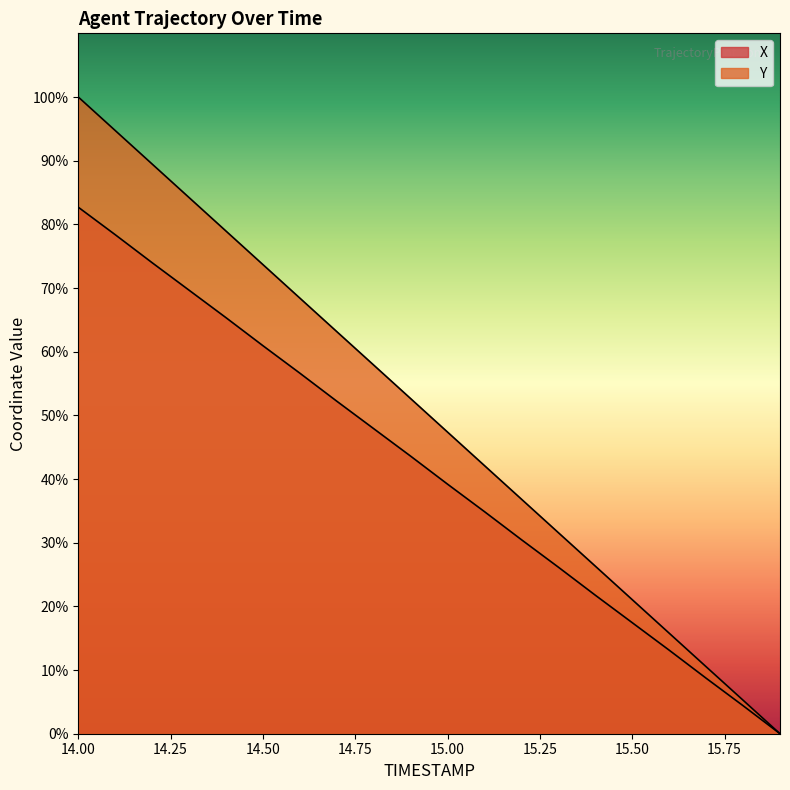

How many categories are shown in the chart?

20